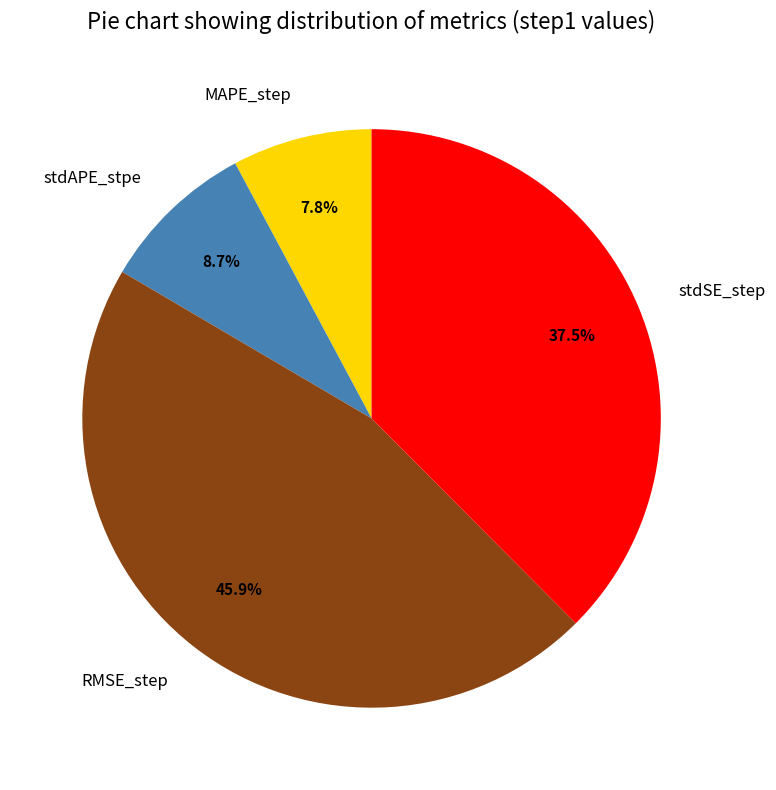

How many slices are in this pie chart?

4